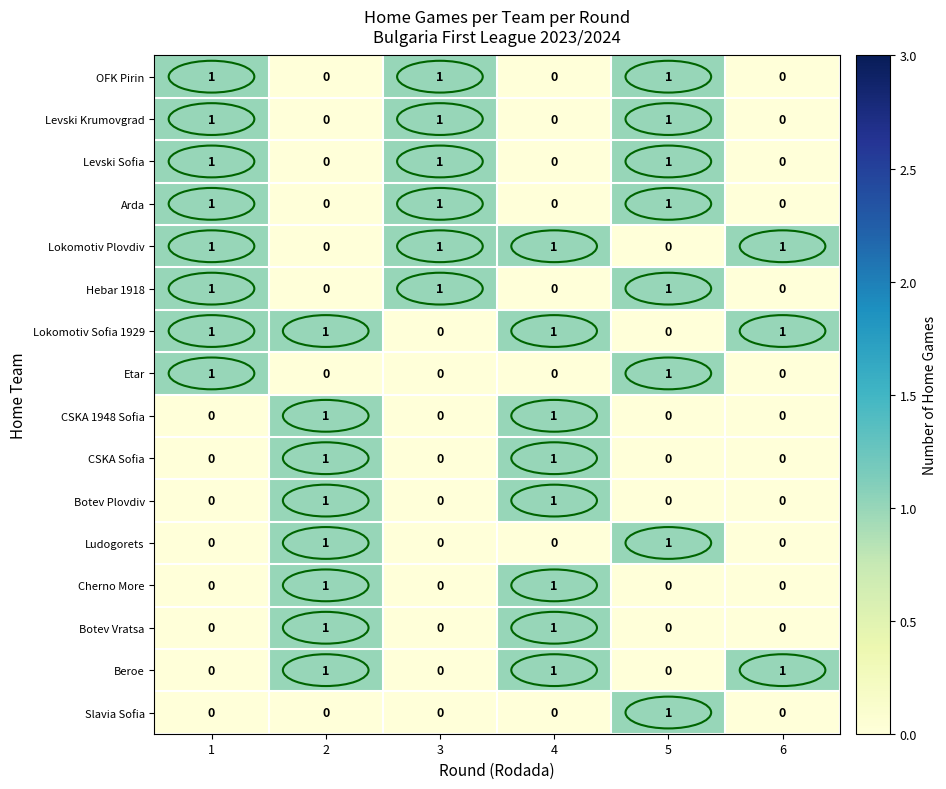

The Etar series shows 0 at 2. True or false?

True